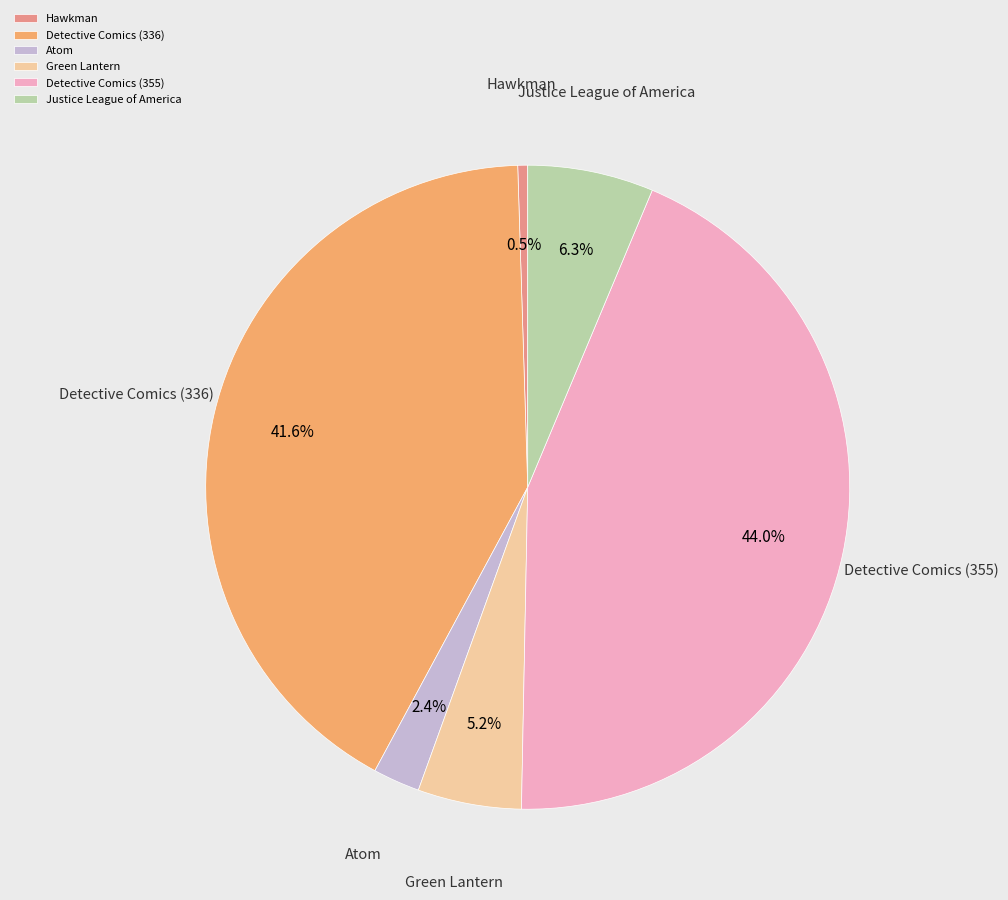

Which category has the smallest portion of the pie?

Hawkman